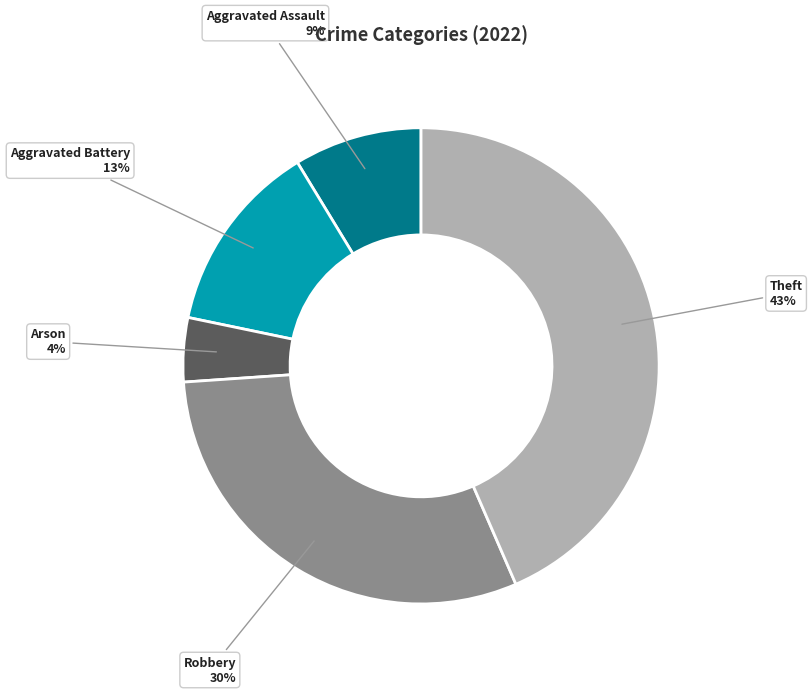

Is there a majority slice in this chart?

No